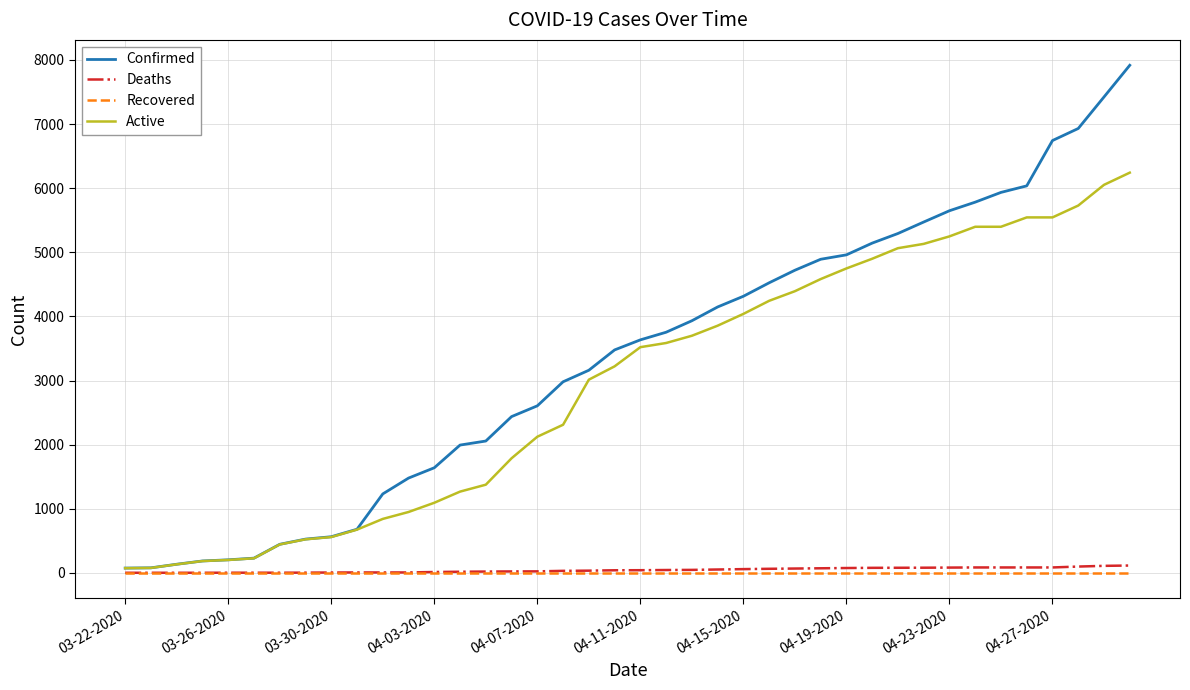

Which series has the largest total across all categories?

Confirmed